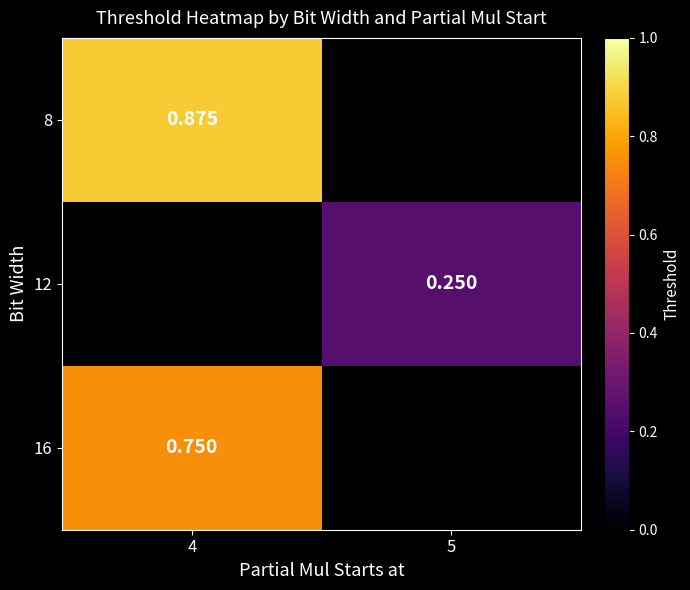

Is the value of 8 at 4 greater than the value of 12 at 5?

Yes